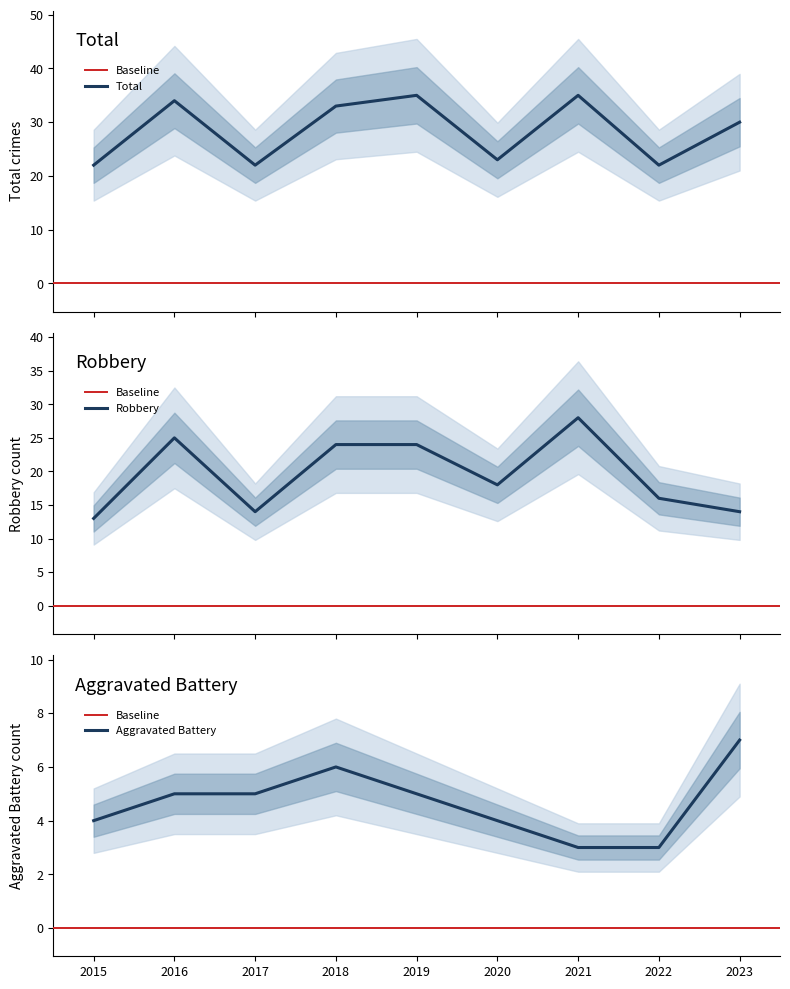

Is the value of Total at 2015 greater than the value of Robbery at 2021?

No